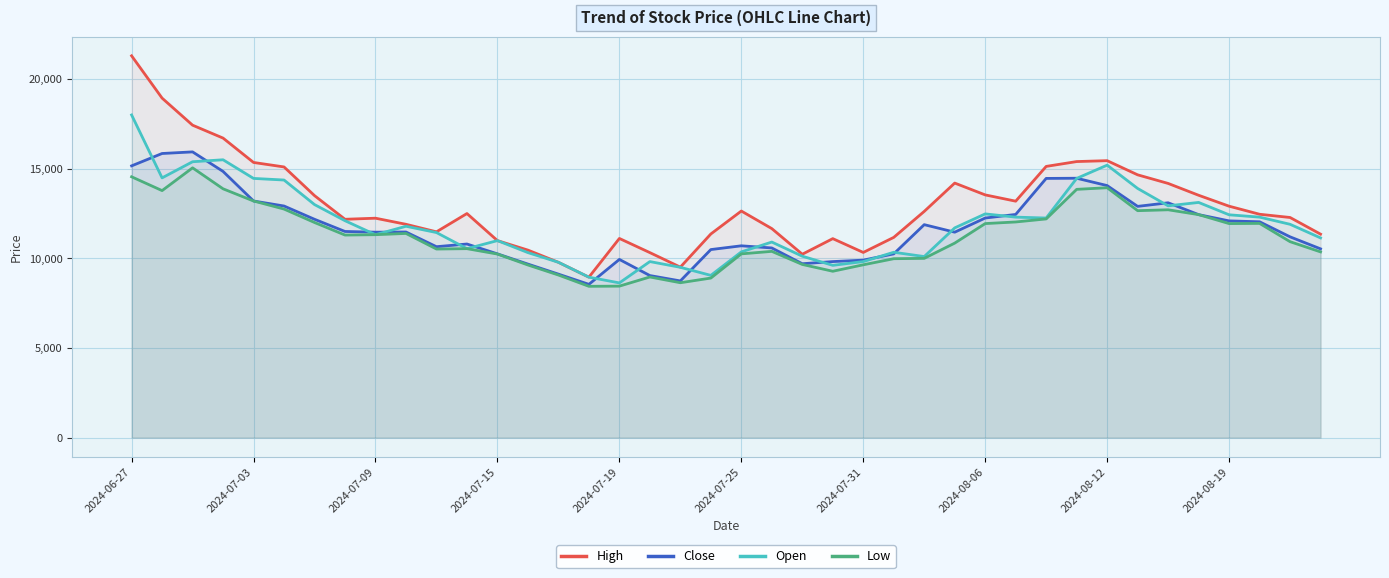

Is it true that Close equals 3924 at 2024-07-09?

False